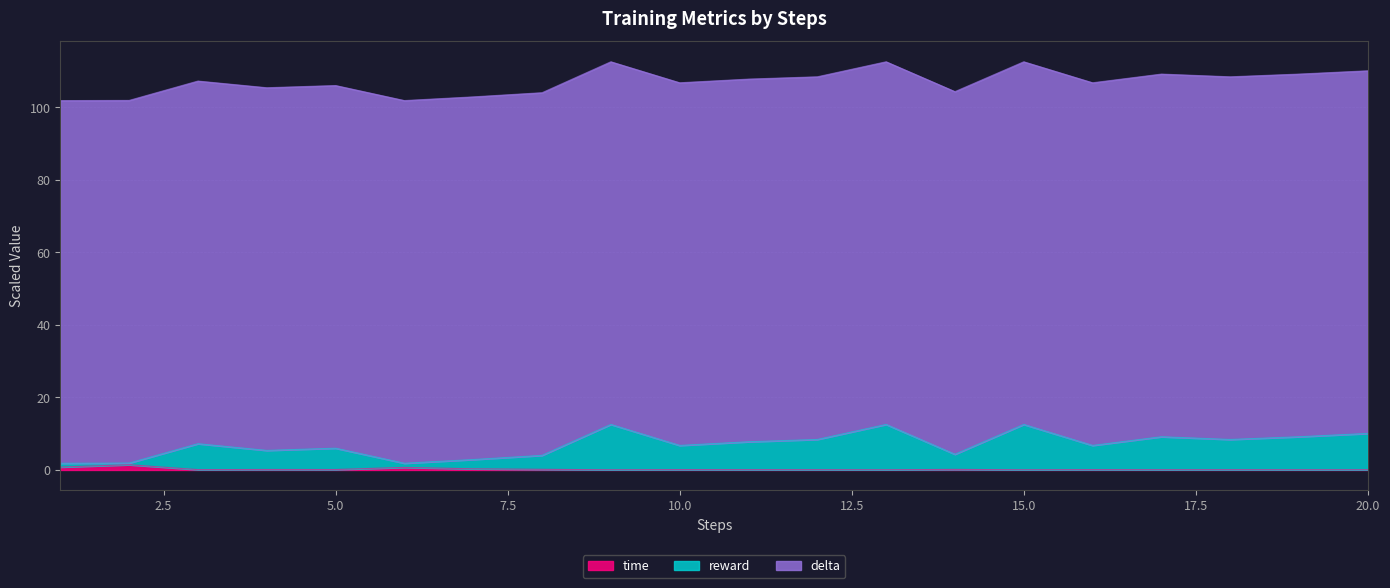

What are all the series names shown in the legend?

time, reward, delta